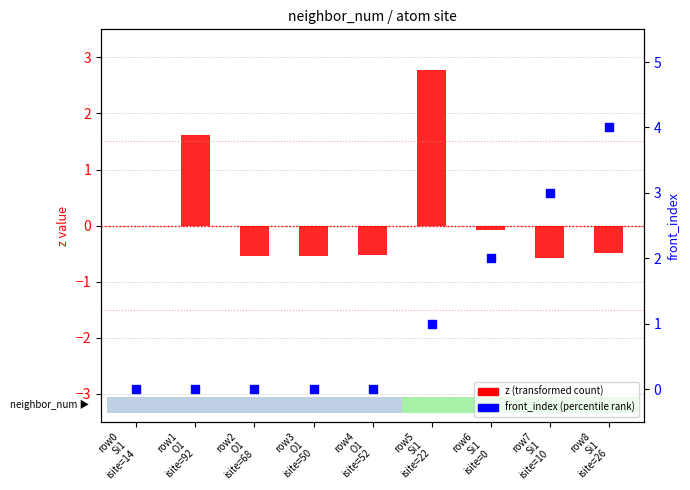

What is the total value across all series at row8
Si1
isite=26?

3.5